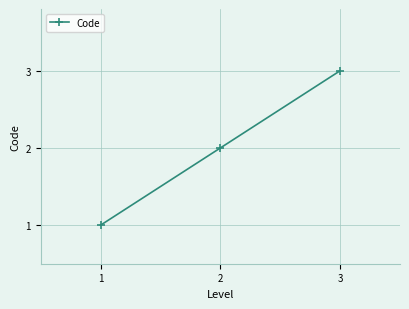

Which has a higher value, 1 or 3?

3